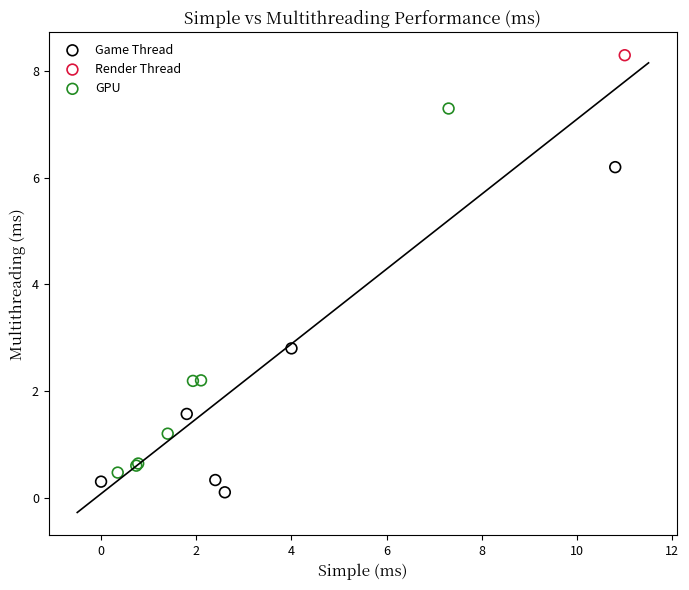

Which series contains the highest Y value?

Render Thread